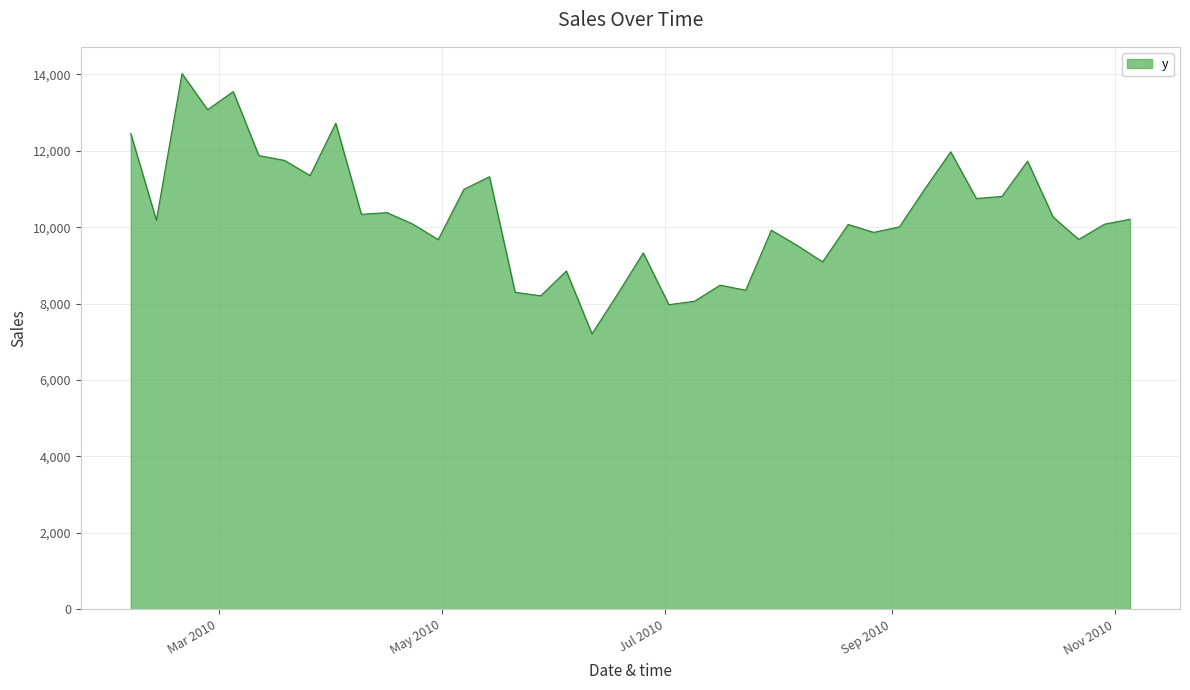

What is the difference between the maximum and minimum values?

6810.3